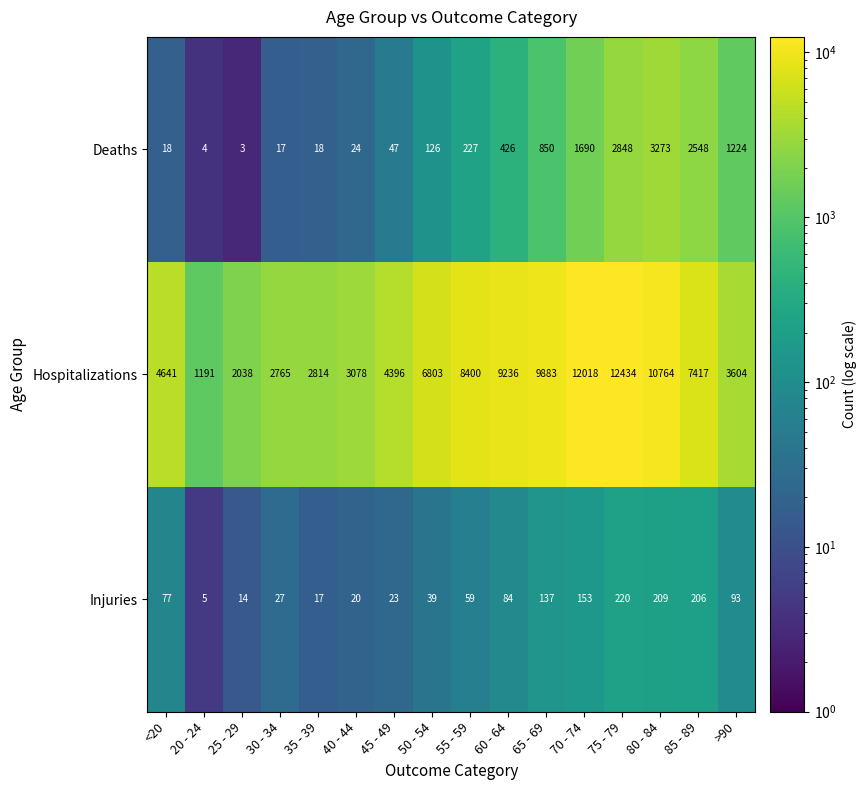

What is the sum of all Deaths values?

13343